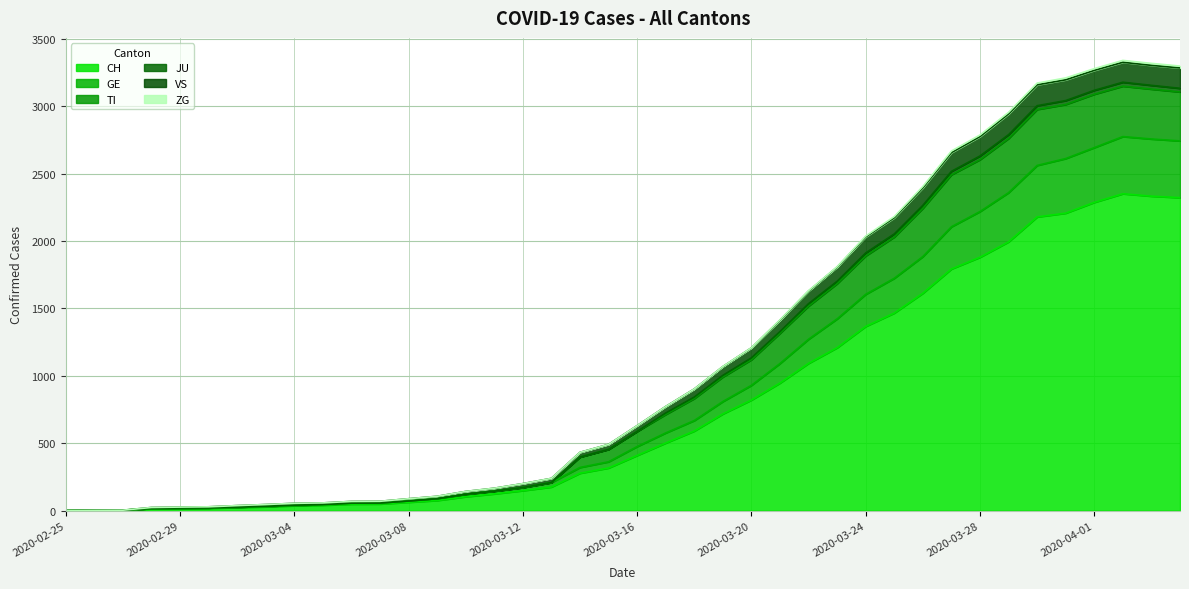

Is it true that VS equals 1073 at 2020-02-25?

False